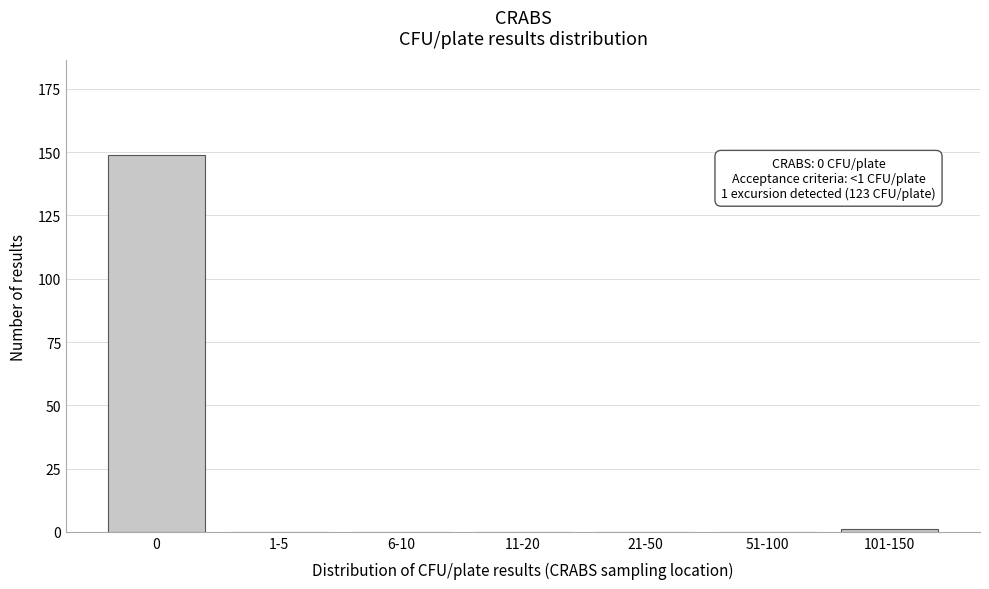

Reading right to left, transcribe all the data shown in this chart.

101-150=1	51-100=0	21-50=0	11-20=0	6-10=0	1-5=0	0=149